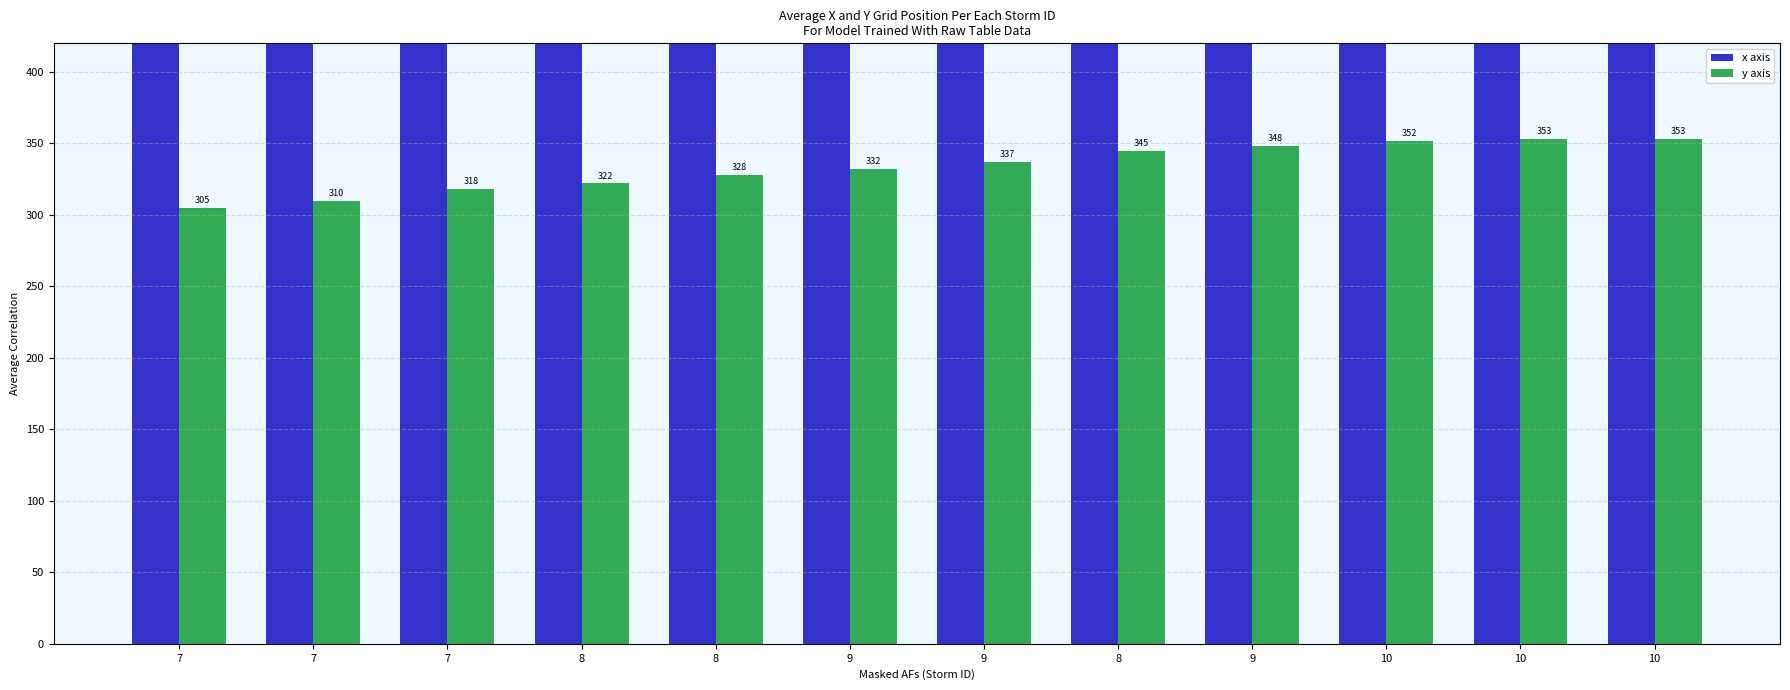

Which category has the highest value in the x axis series?

7